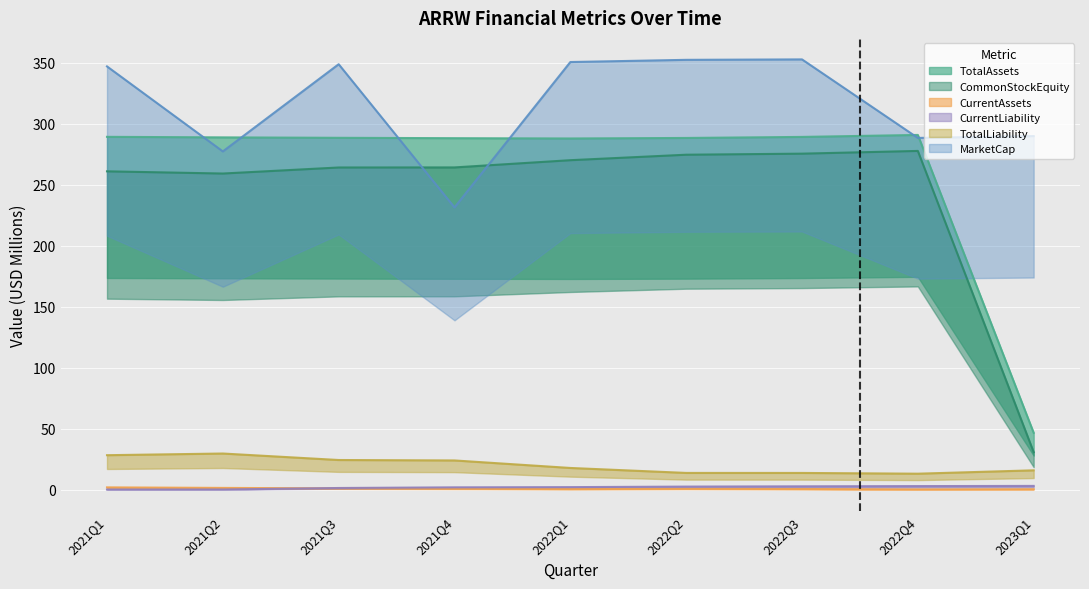

True or false: CommonStockEquity and TotalAssets cross at least once.

False